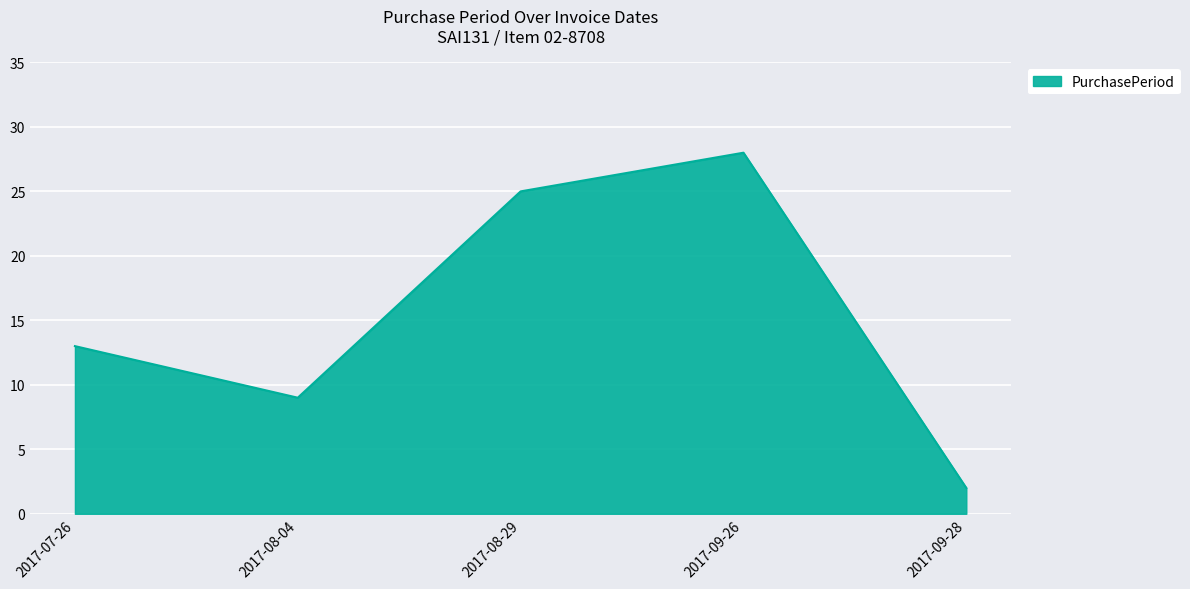

Reading left to right, what are all the values shown in this chart?

13	9	25	28	2